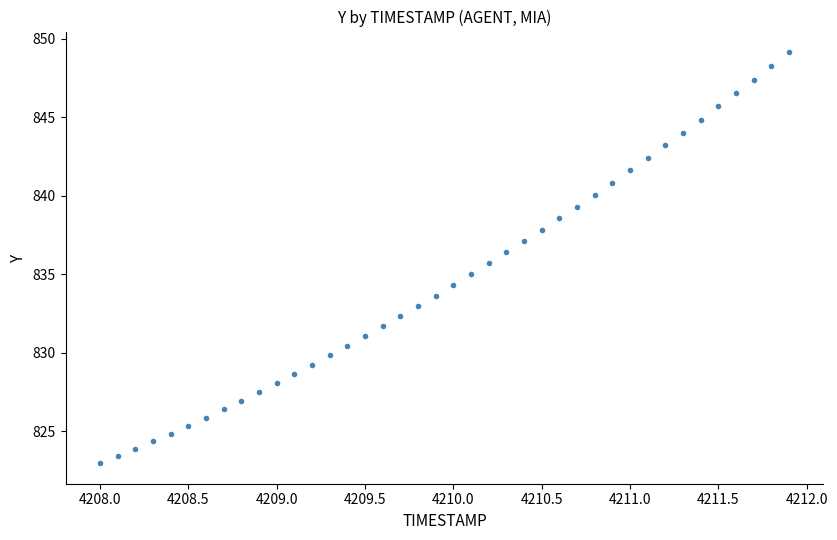

What is the range of X values (max minus min)?

3.9